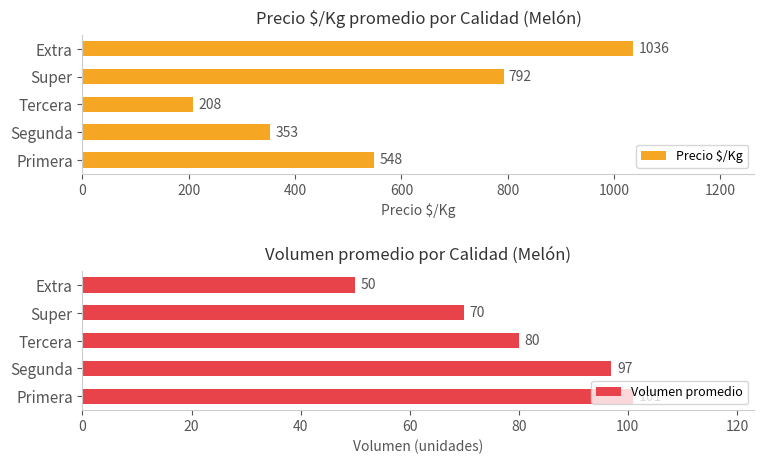

Rank the categories by Precio $/Kg value from lowest to highest.

Tercera, Segunda, Primera, Super, Extra